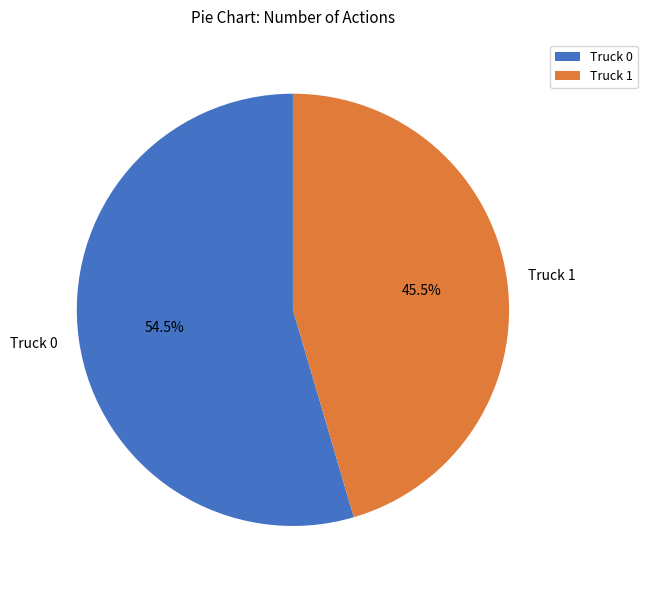

What percentage is NOT represented by Truck 1?

54.5%